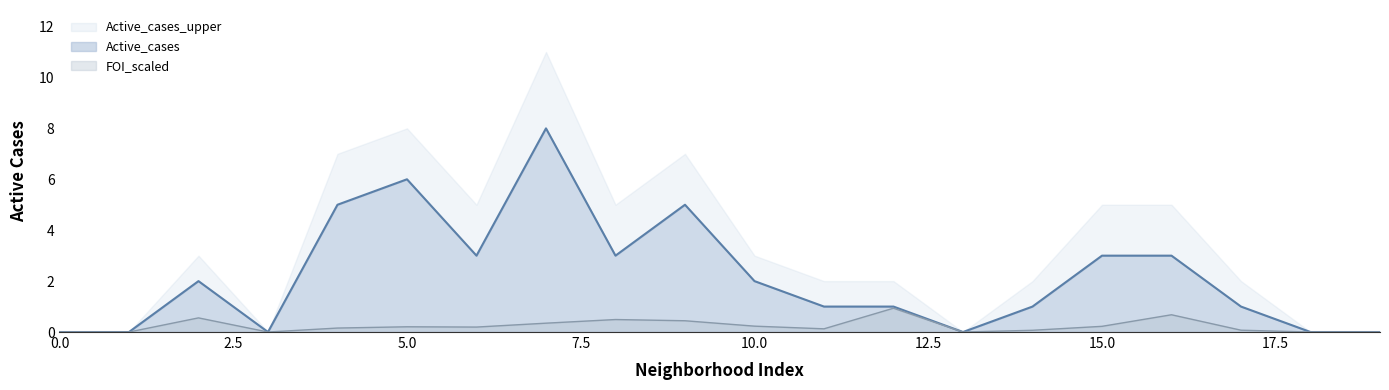

What is the difference between the maximum and minimum values in the FOI_scaled series?

0.9